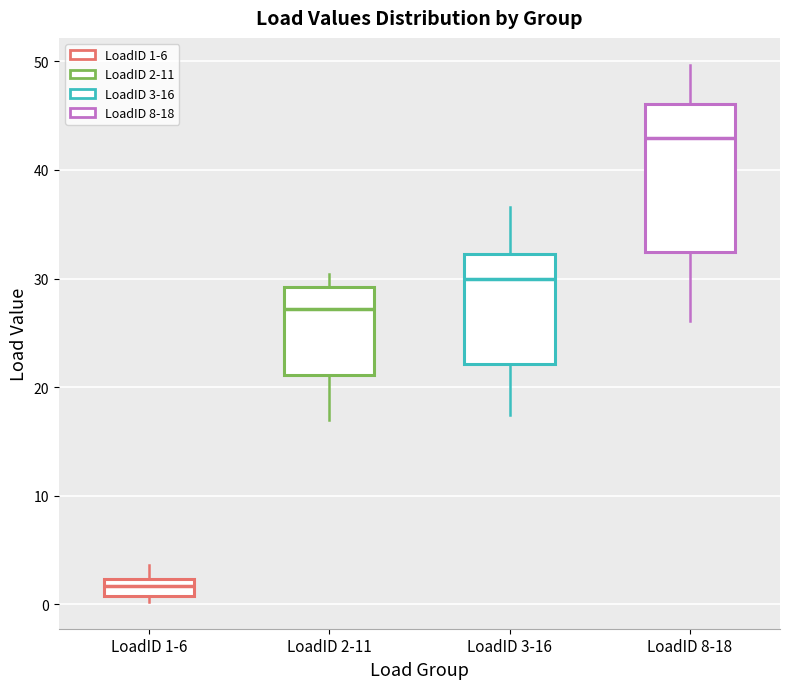

Reading left to right, read every box against the y-axis: the position of its median line, the range the box covers, and the ends of its whiskers. The values are not printed on the chart, so give them approximately, as read against the axis.

LoadID 1-6: median 2 (inside the box), box 1 to 2, whiskers 0 to 4
LoadID 2-11: median 27, box 21 to 29, whiskers 17 to 30
LoadID 3-16: median 30, box 22 to 32, whiskers 17 to 37
LoadID 8-18: median 43, box 32 to 46, whiskers 26 to 50